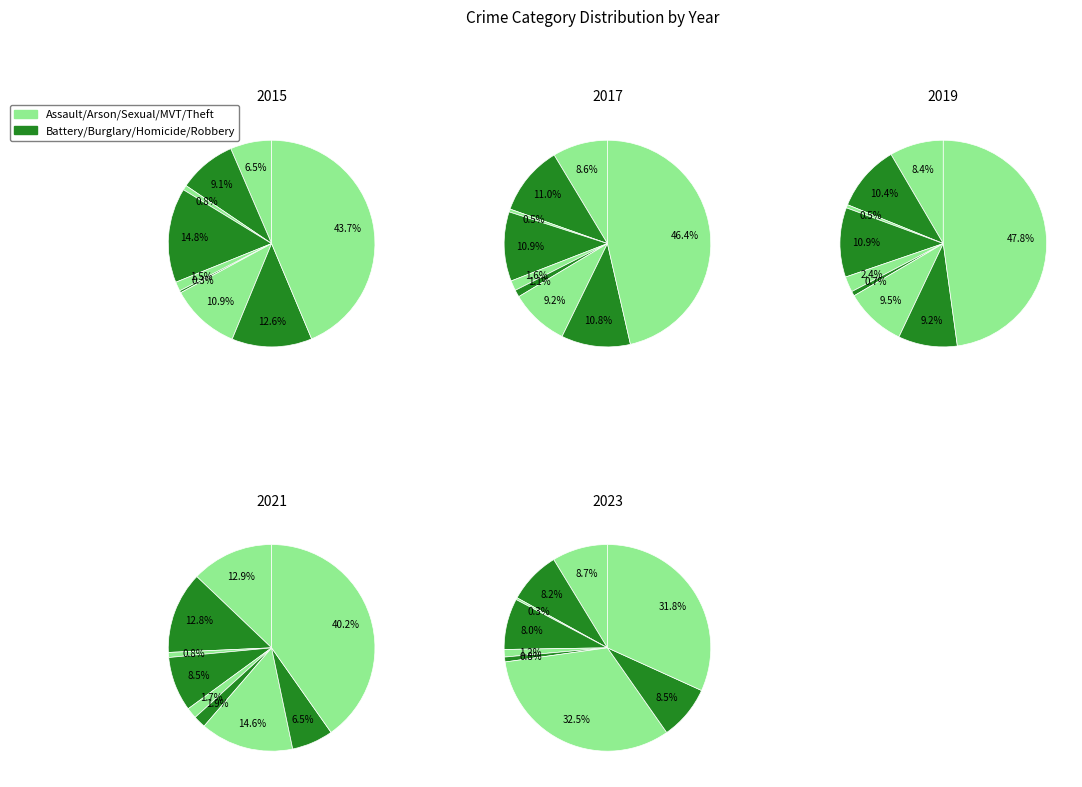

To the nearest percent, what is the combined percentage of values_2017 and values_2023?

13%